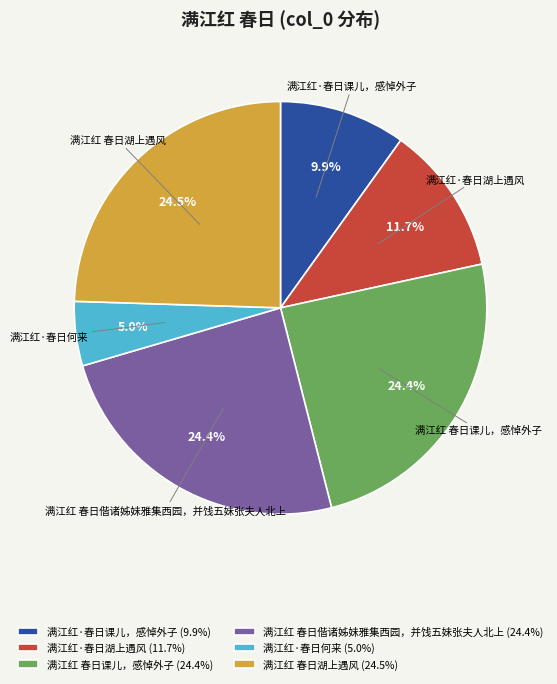

To the nearest percent, what percentage of the pie is 满江红·春日湖上遇风?

12%